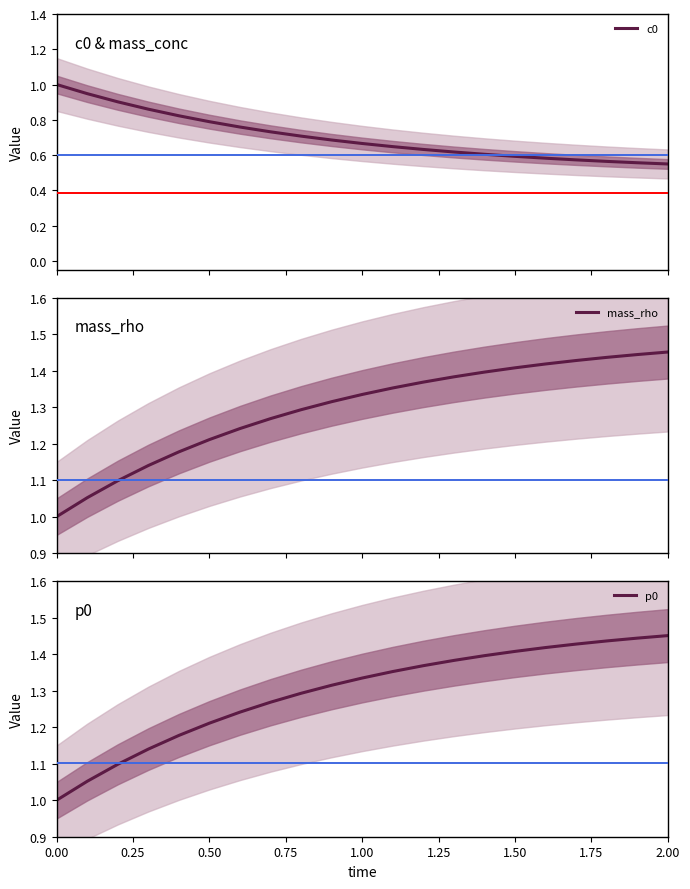

What is the minimum value for p0?

1.0